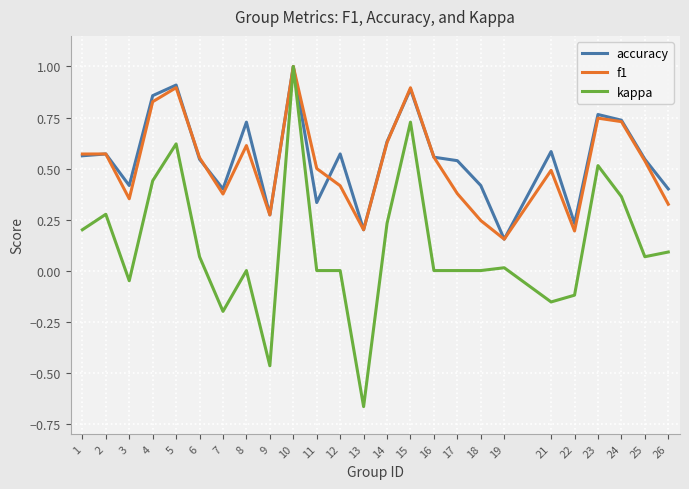

At which label is accuracy closest to 0?

19